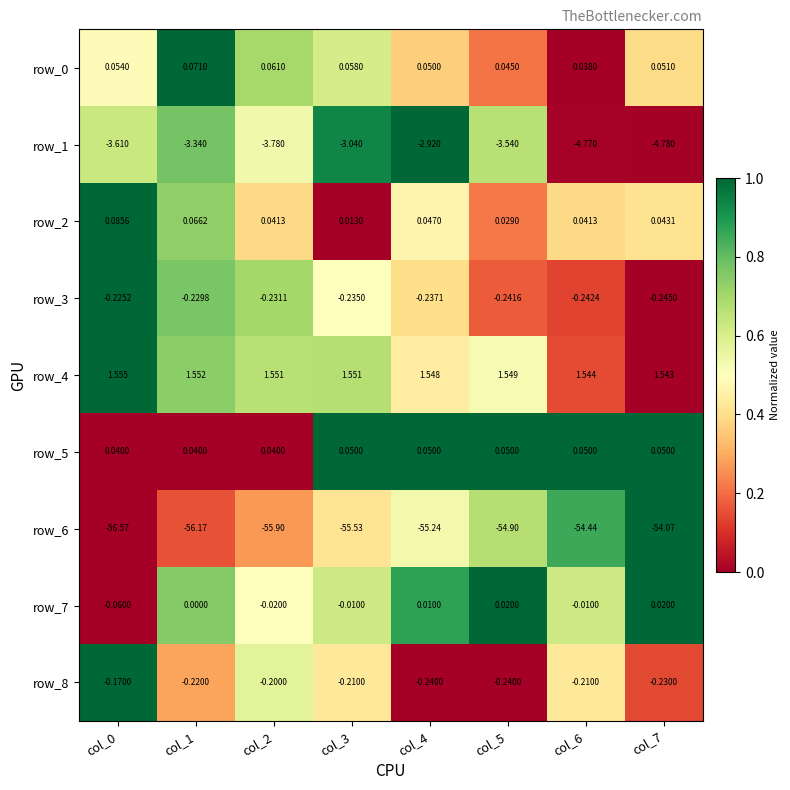

How many categories are shown in the chart?

8